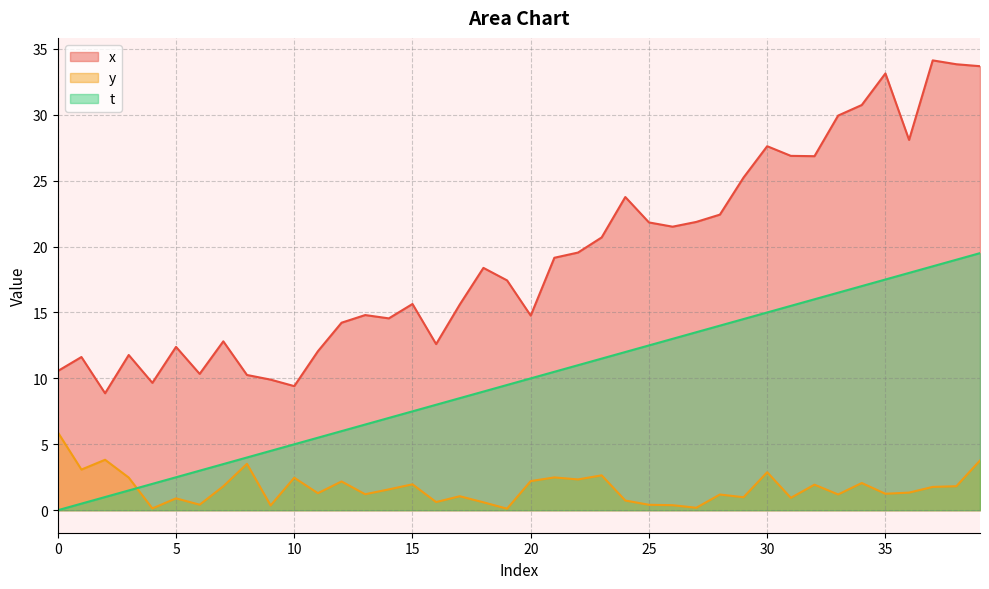

How many lines are shown in the chart?

3